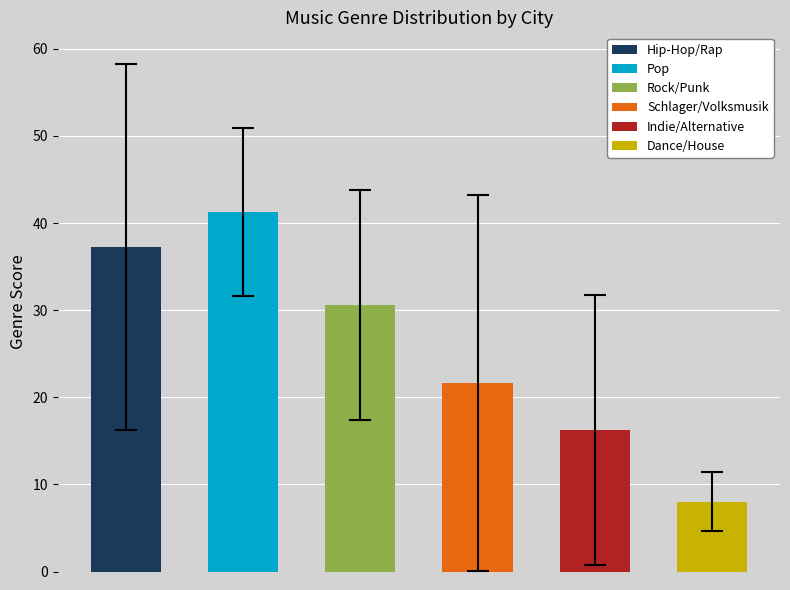

What are all the series names shown in the legend?

Hip-Hop/Rap, Pop, Rock/Punk, Schlager/Volksmusik, Indie/Alternative, Dance/House